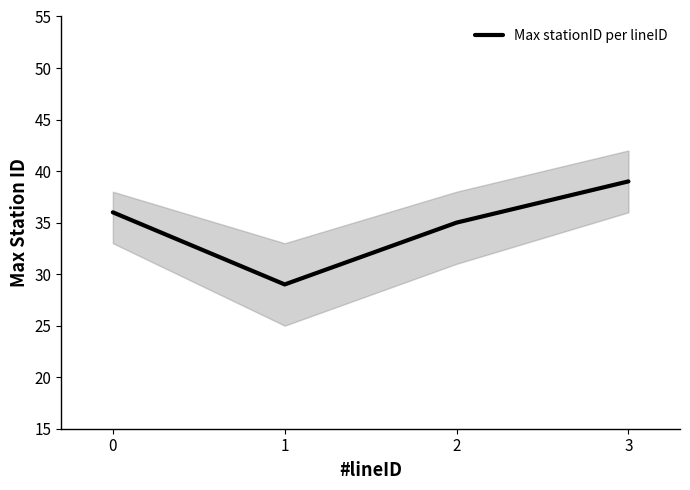

What is the minimum value shown in the chart?

29